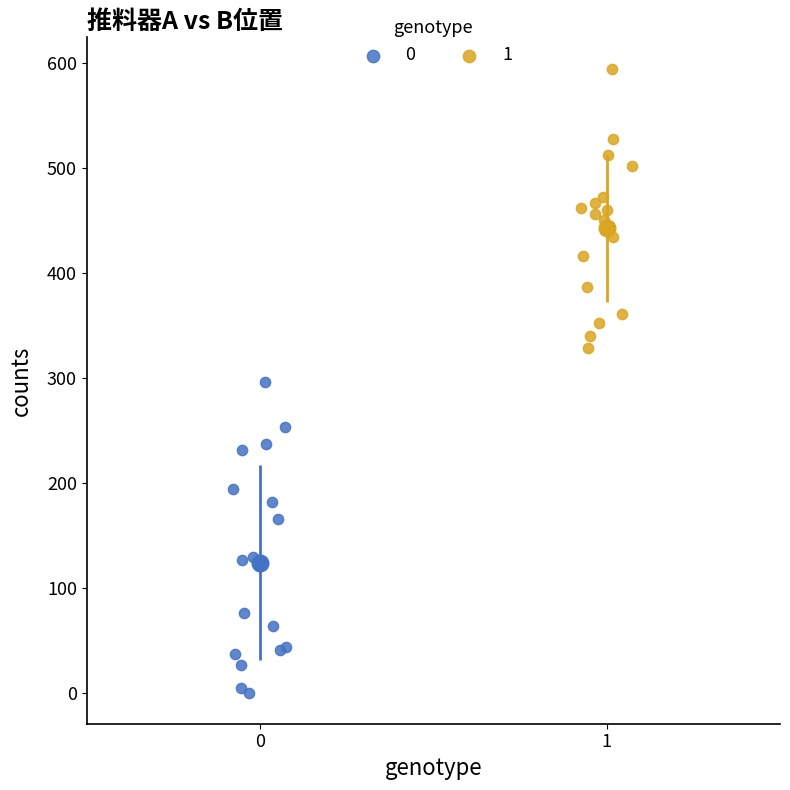

What are all the series names shown in the legend?

0, 1